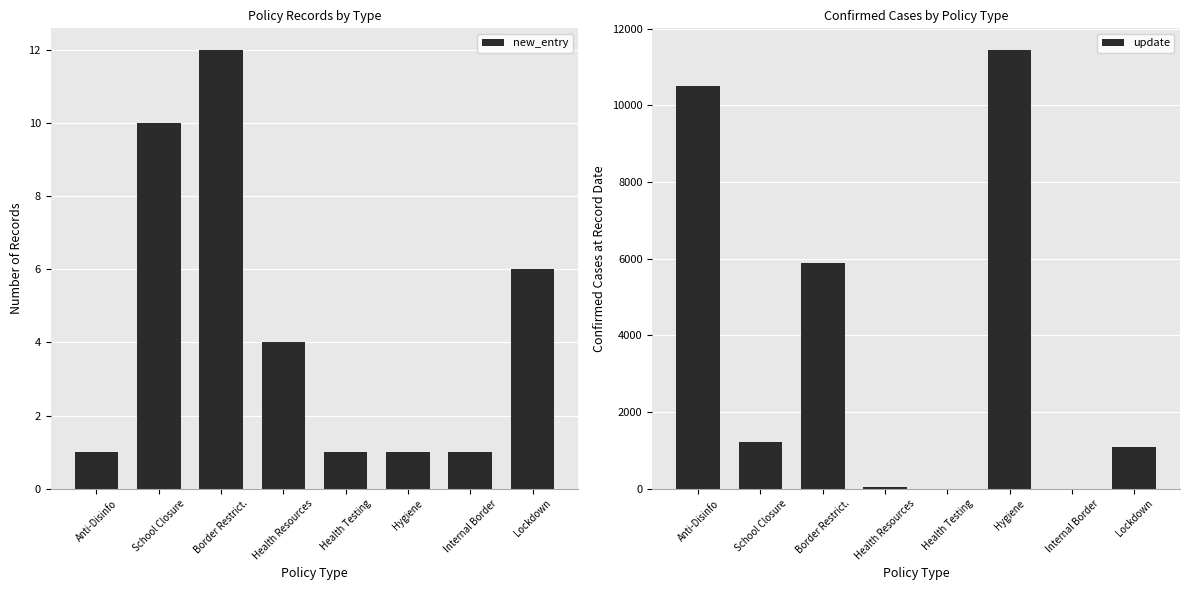

Reading left to right, transcribe all the data shown in this chart.

new_entry: Anti-Disinfo=1	School Closure=10	Border Restrict.=12	Health Resources=4	Health Testing=1	Hygiene=1	Internal Border=1	Lockdown=6
update: Anti-Disinfo=10510	School Closure=1227	Border Restrict.=5877	Health Resources=30	Health Testing=0	Hygiene=11434	Internal Border=1	Lockdown=1089